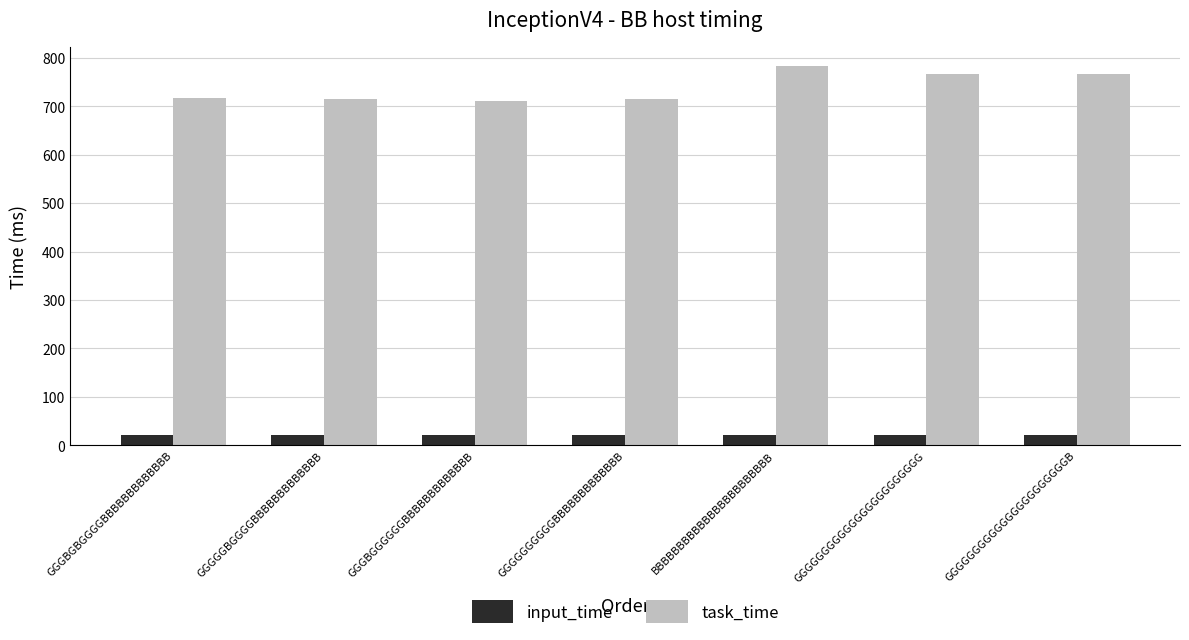

Between GGGGGBGGGGBBBBBBBBBBBBB and BBBBBBBBBBBBBBBBBBBBBBB, which series saw the biggest shift?

task_time